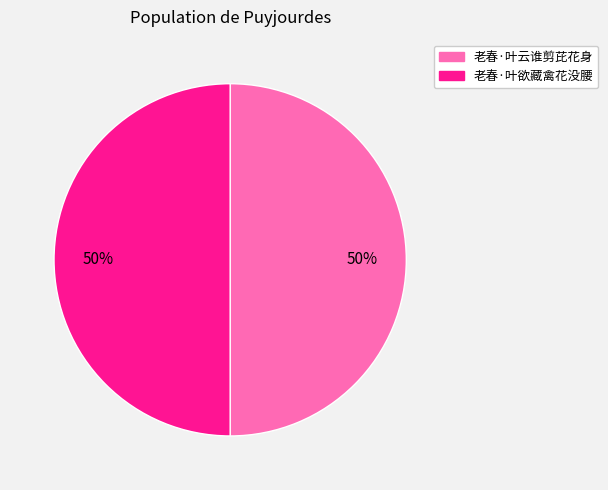

What percentage is the 老春·叶欲藏禽花没腰 slice, to the nearest percent?

50%